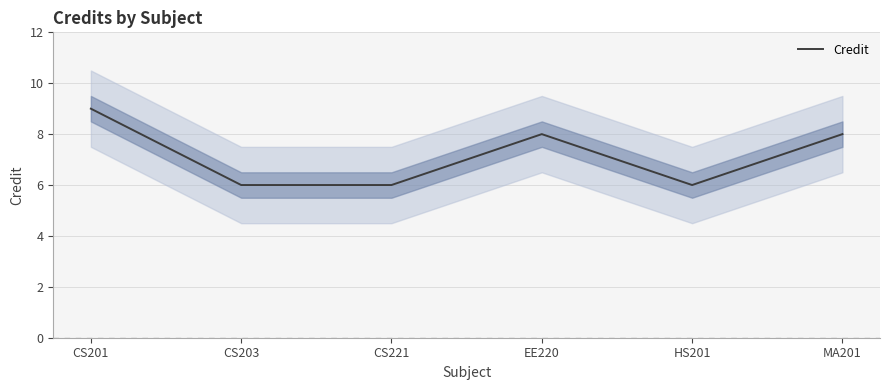

Where is the data nearest to the value 7?

CS203